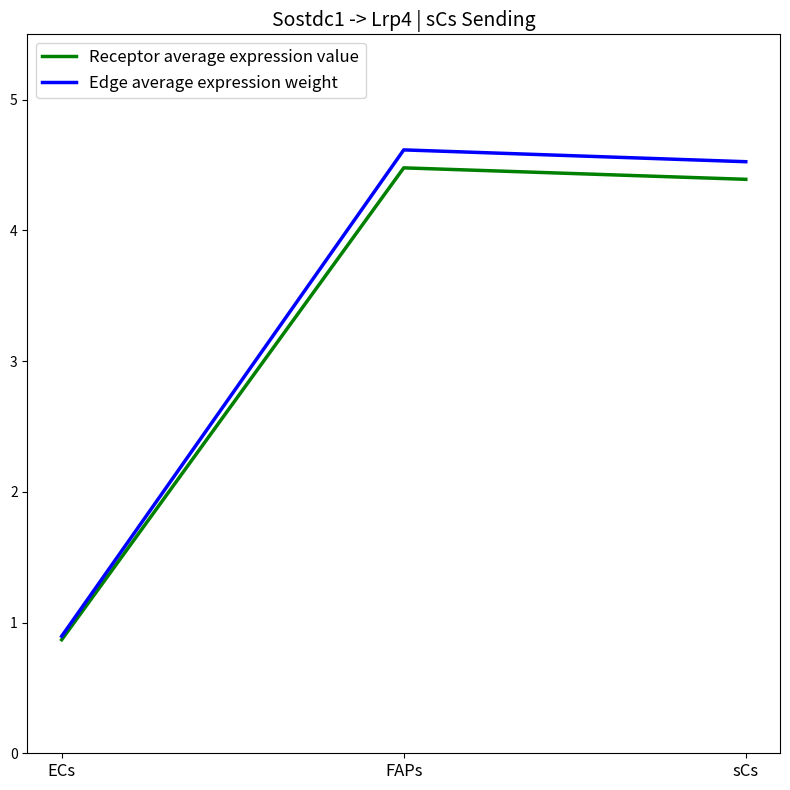

What is the sum of the Receptor average expression value values at sCs and FAPs?

8.9